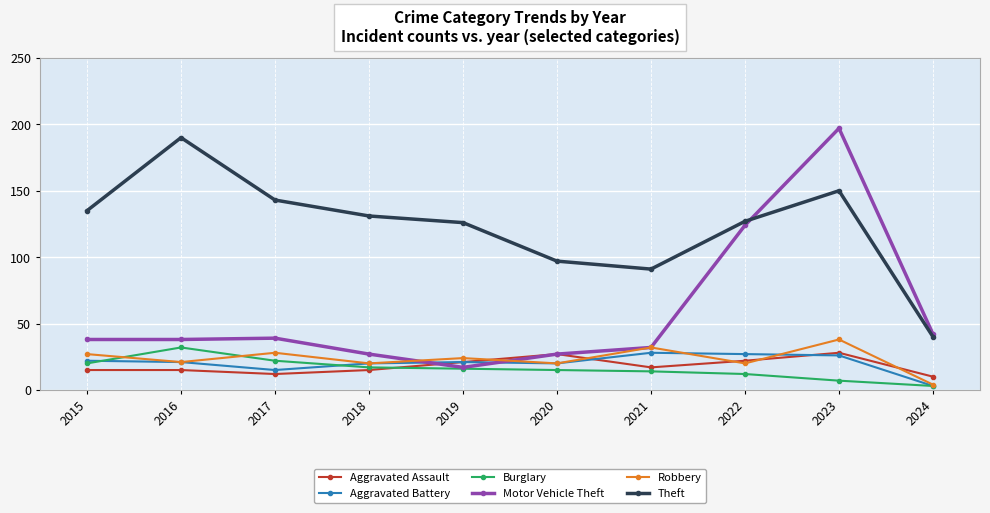

Is it true that Robbery equals 34 at 2022?

False